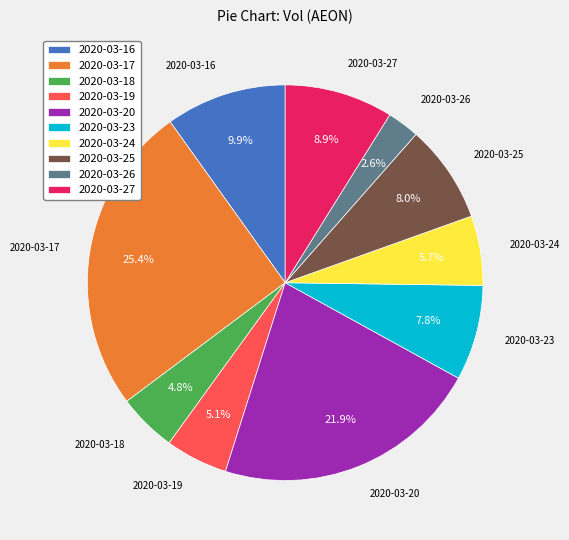

Count the number of slices in the pie.

10